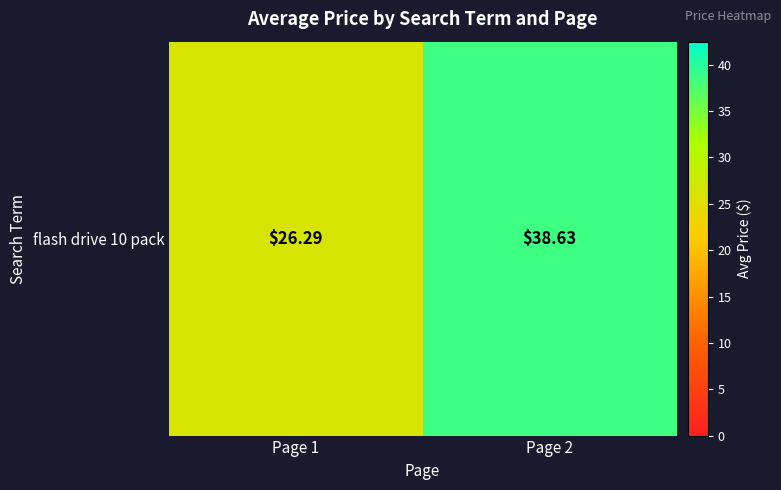

What is the difference between the values at Page 1 and Page 2?

12.3